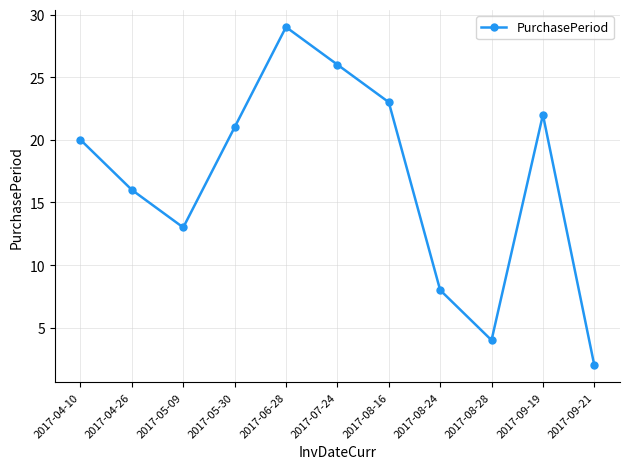

How many interior local peaks (higher than both neighbors) does the data have?

2